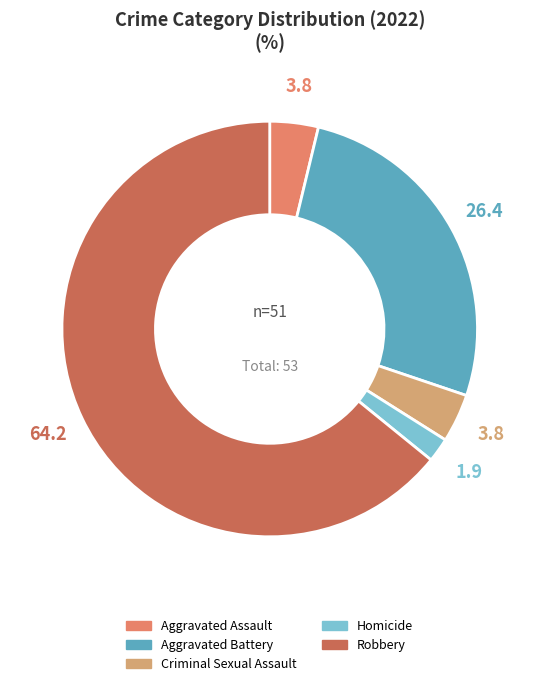

What is the smallest slice in the pie chart?

Homicide